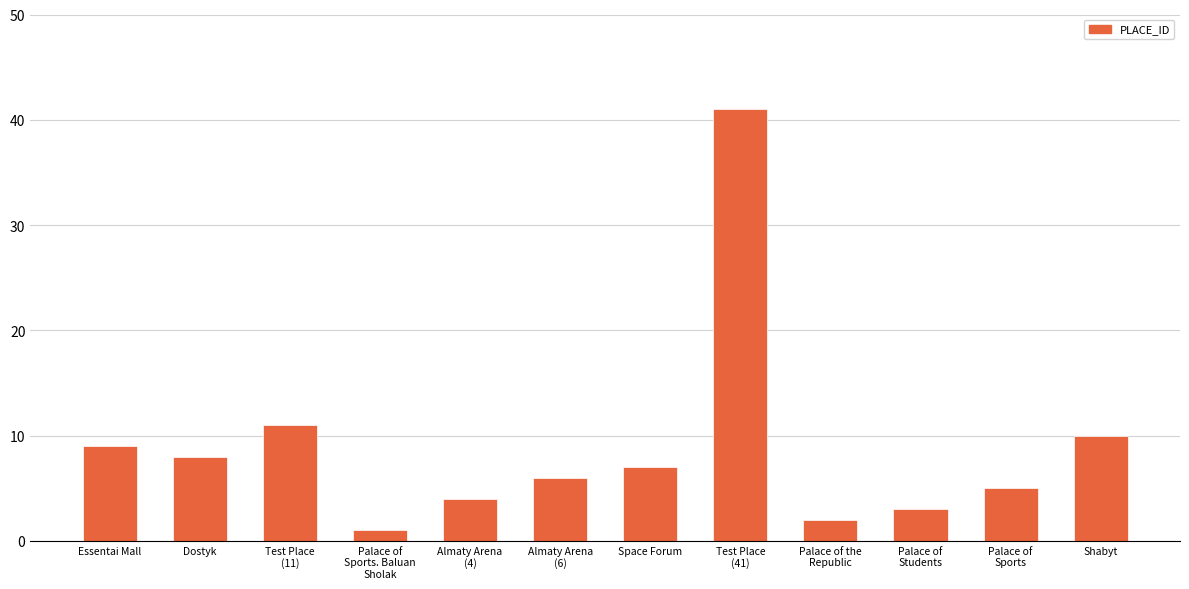

List the labels in order of value, largest first.

Test Place
(41), Test Place
(11), Shabyt, Essentai Mall, Dostyk, Space Forum, Almaty Arena
(6), Palace of
Sports, Almaty Arena
(4), Palace of
Students, Palace of the
Republic, Palace of
Sports. Baluan
Sholak